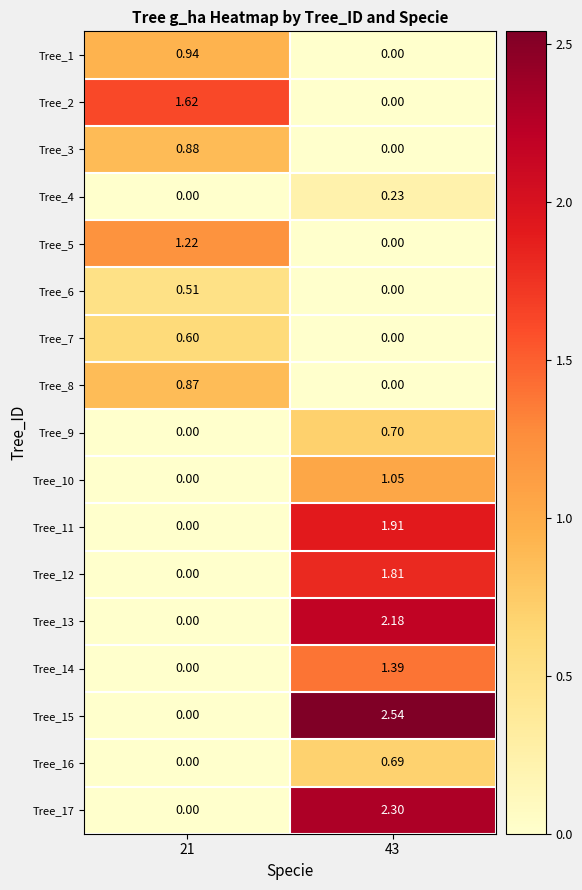

At which category does the chart reach its peak across all series?

43